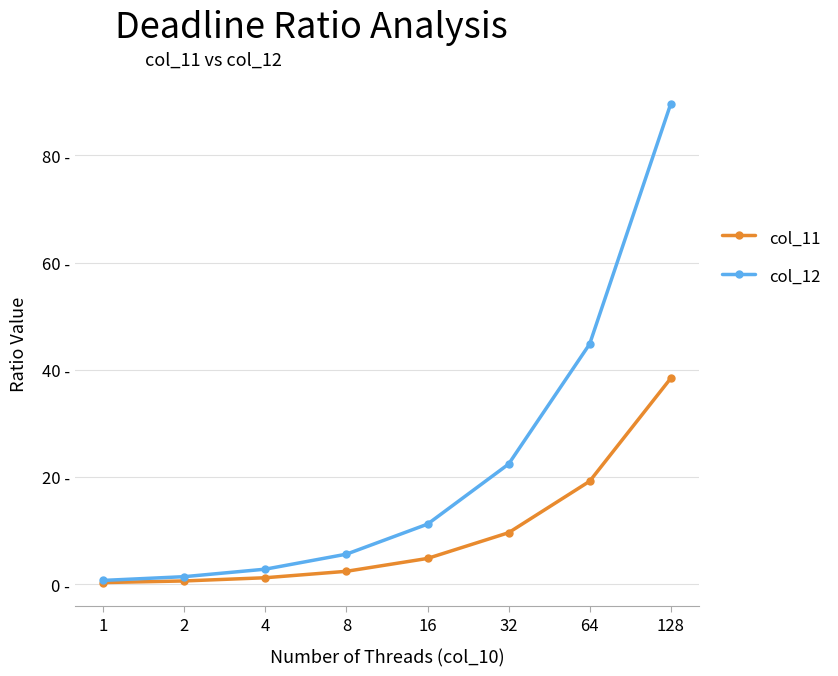

Which series has the widest spread of values?

col_12